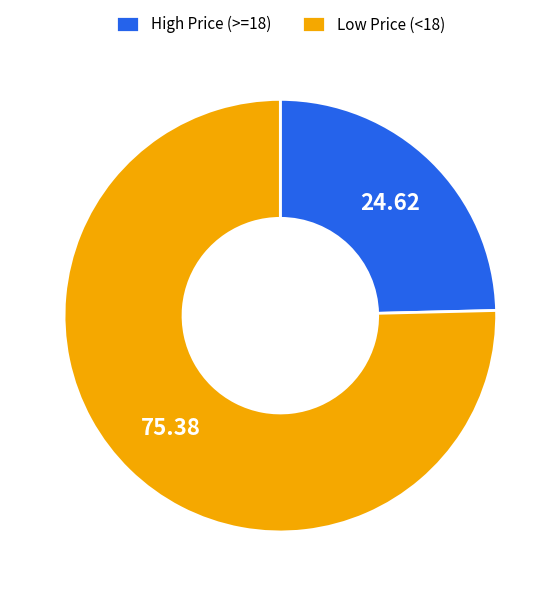

Which slice is the smallest?

High Price (>=18)